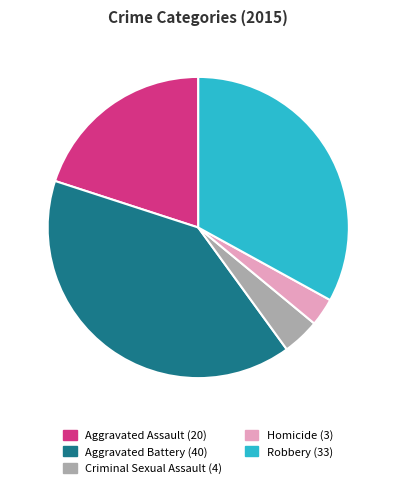

Which category has the biggest portion of the pie?

Aggravated Battery